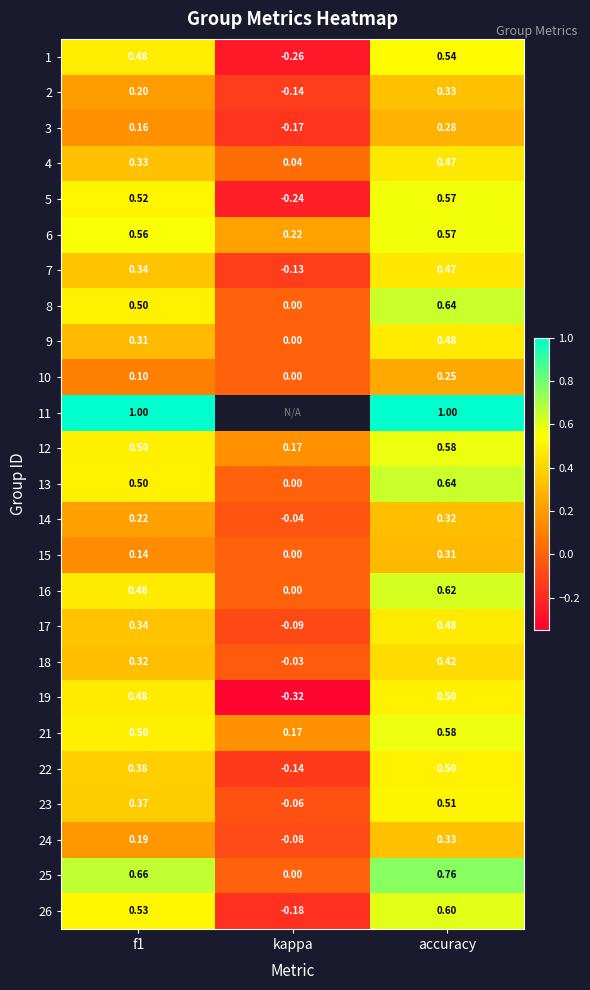

How many negative values does the 5 series have?

1